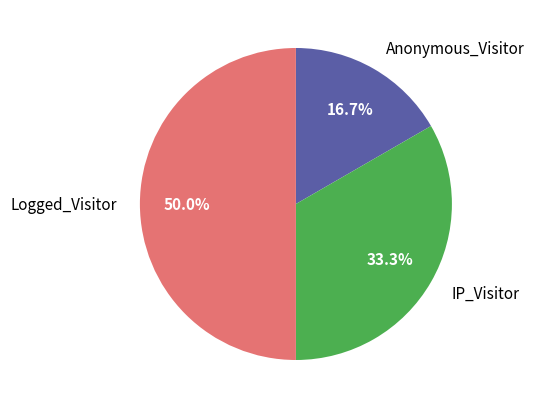

How many slices are in this pie chart?

3